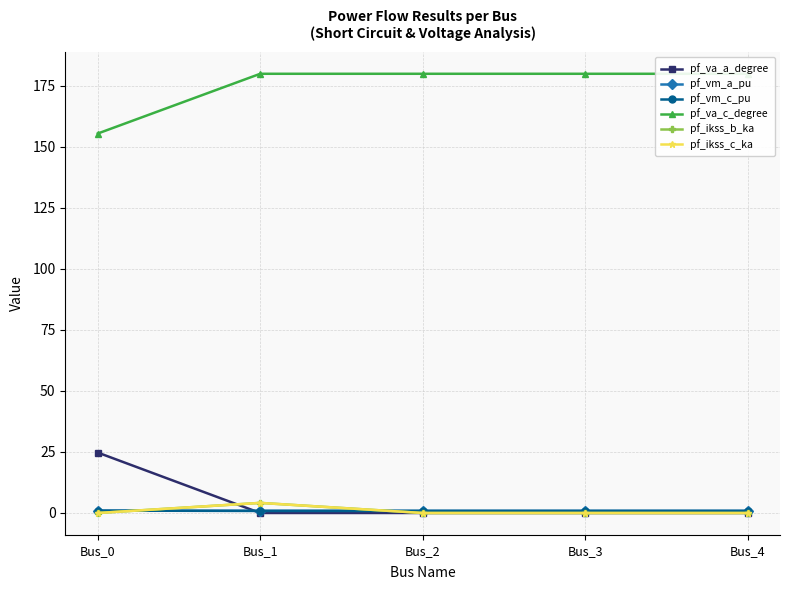

Is it true that pf_va_c_degree equals 235.2 at Bus_3?

False